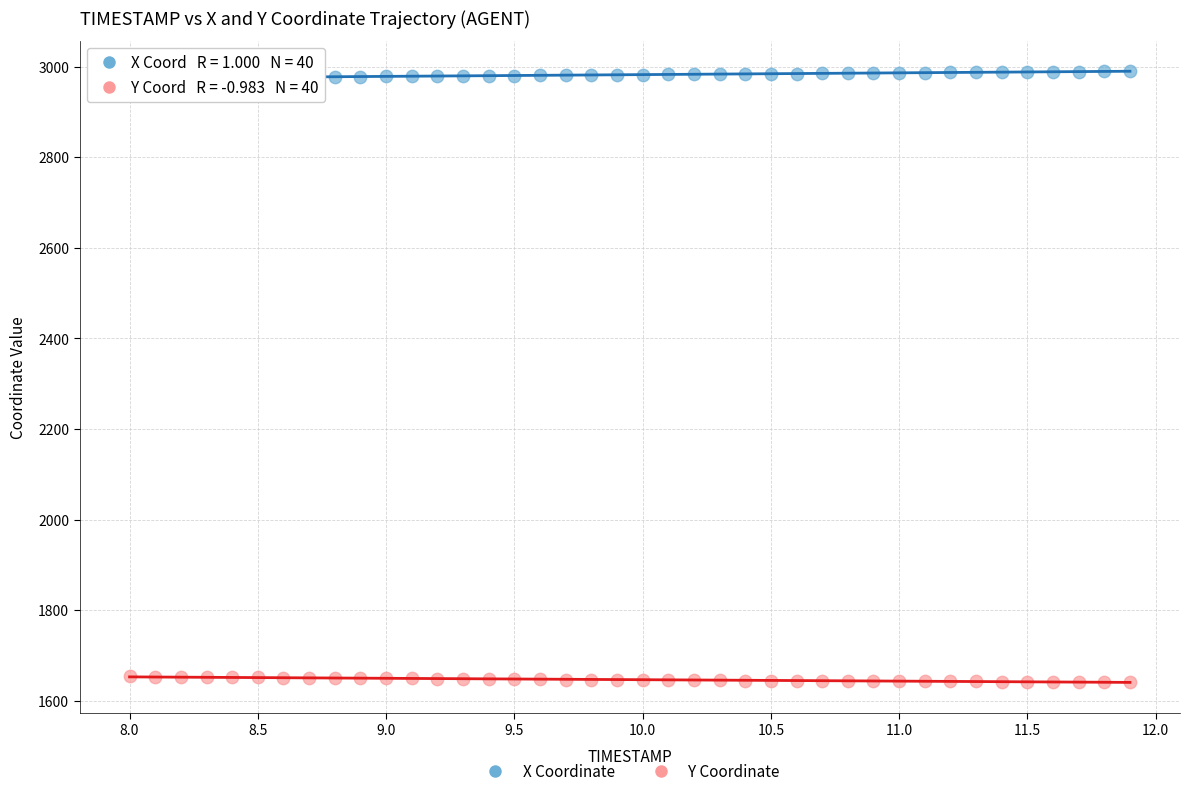

Which series contains the highest Y value?

X Coordinate